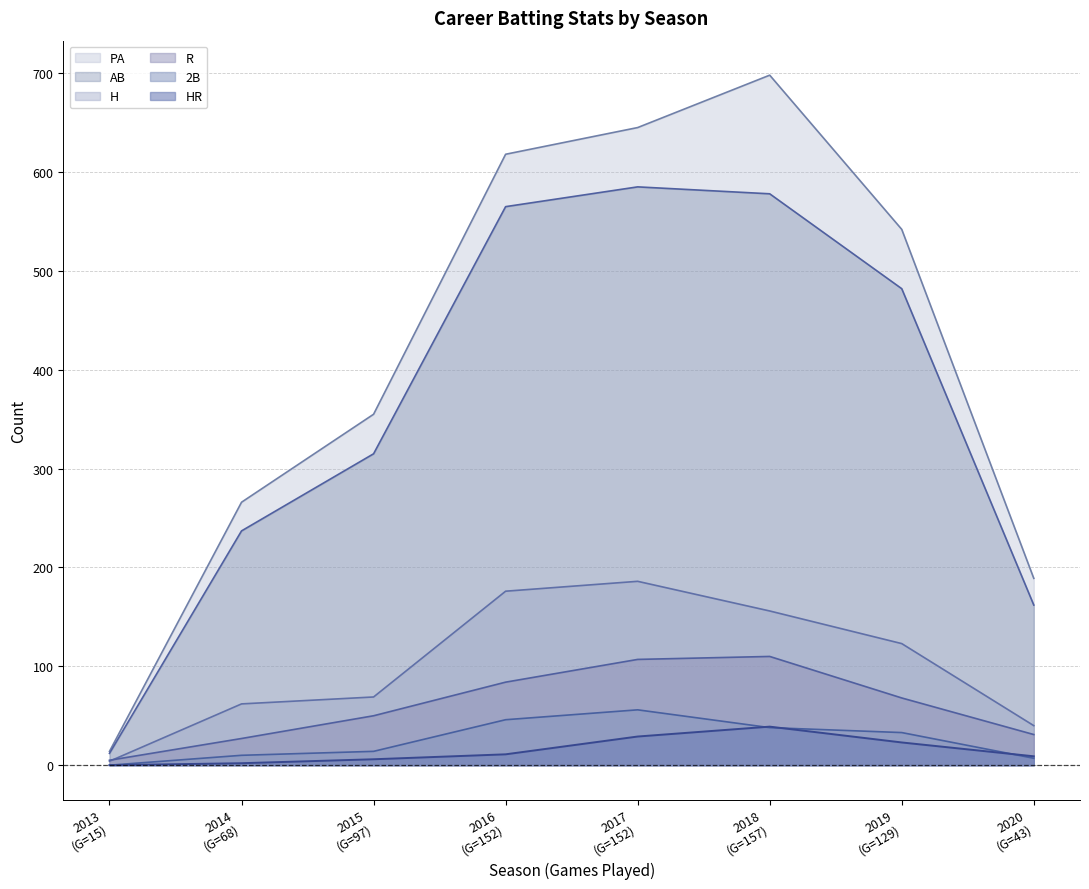

True or false: PA and AB cross at least once.

False